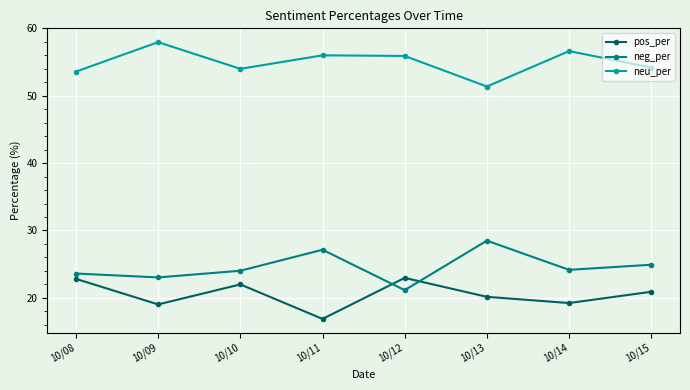

What is the value of the neg_per point at the 7th from the left?

24.1